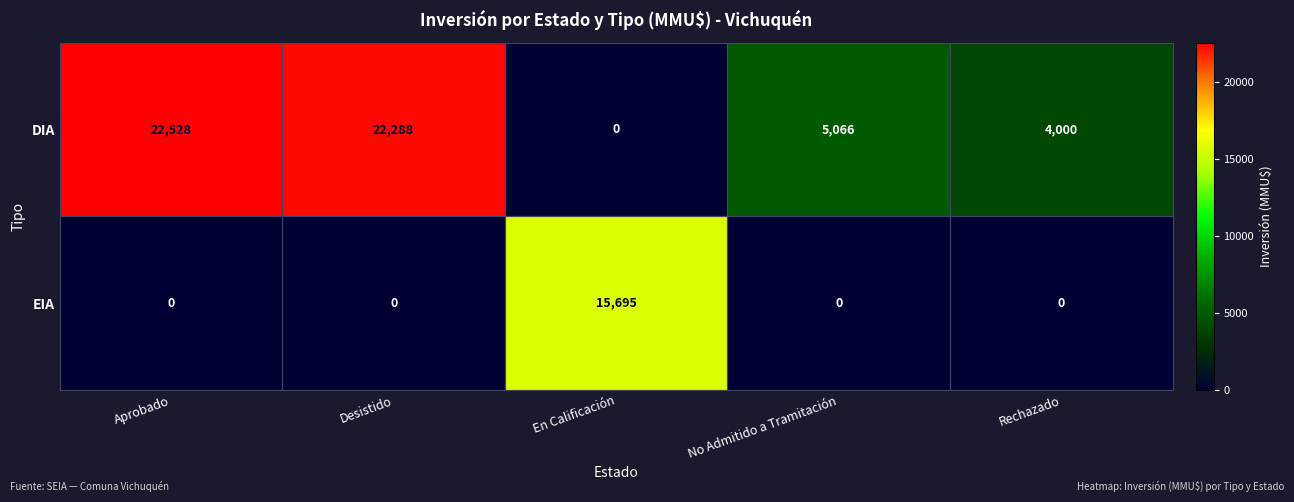

Is the value of EIA at No Admitido a Tramitación greater than the value of DIA at Desistido?

No